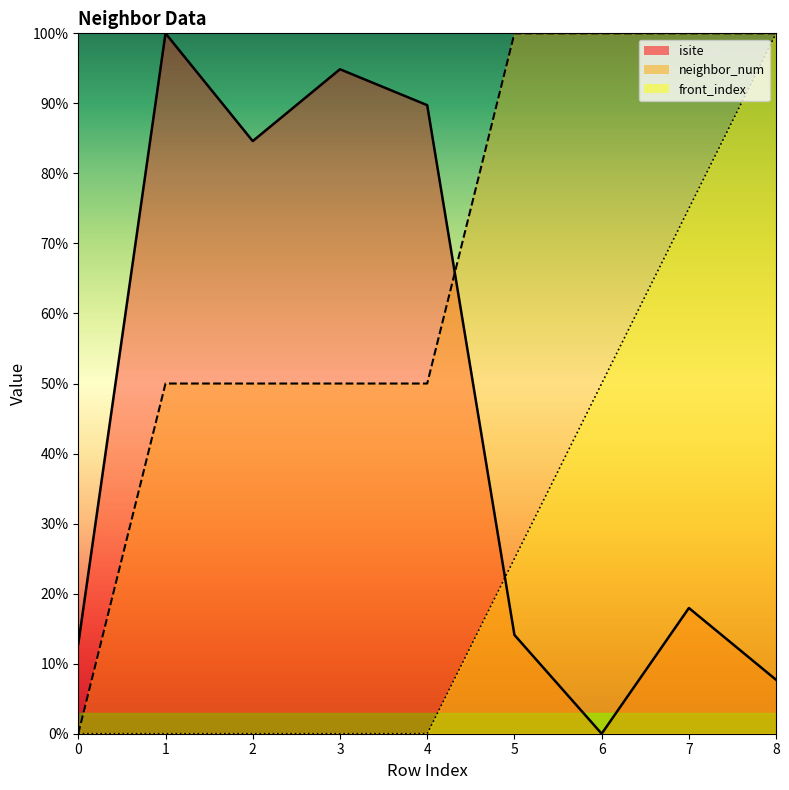

At which category does isite reach its first local valley?

2